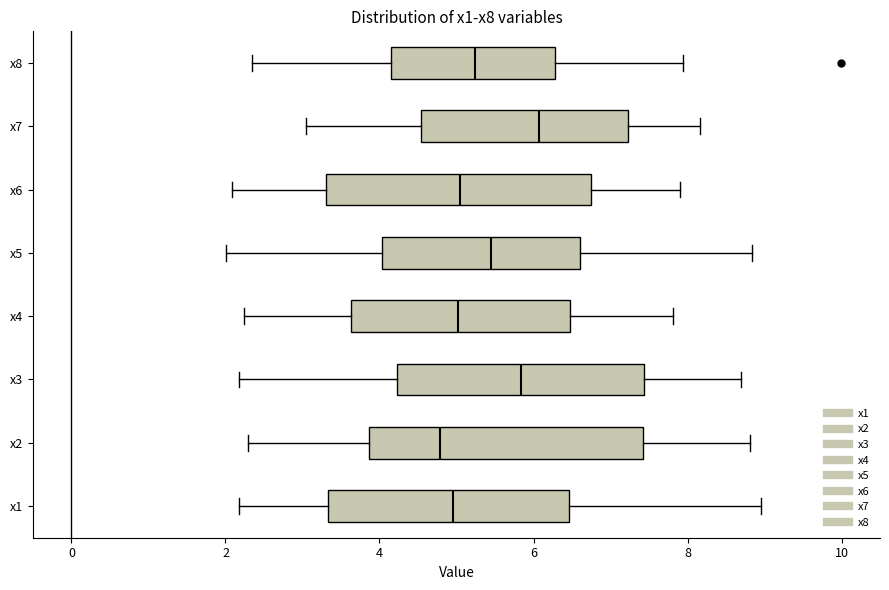

Where does the right whisker of the box for x5 end on the x-axis? The values are not printed on the chart, so give them approximately, as read against the axis.

8.8